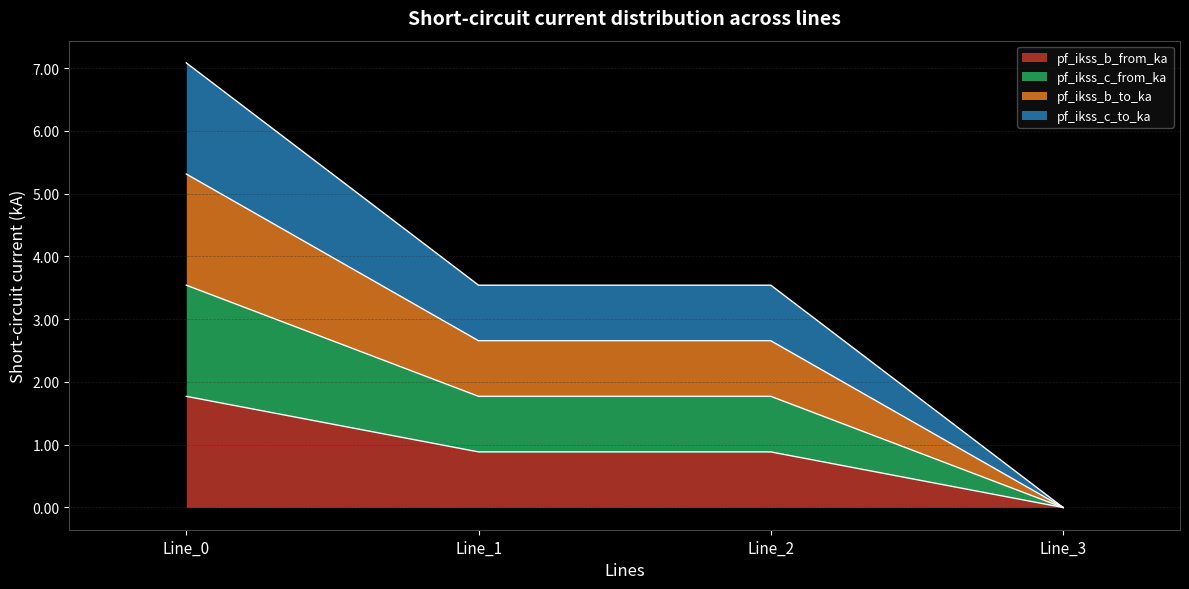

True or false: pf_ikss_c_from_ka and pf_ikss_c_to_ka cross at least once.

False